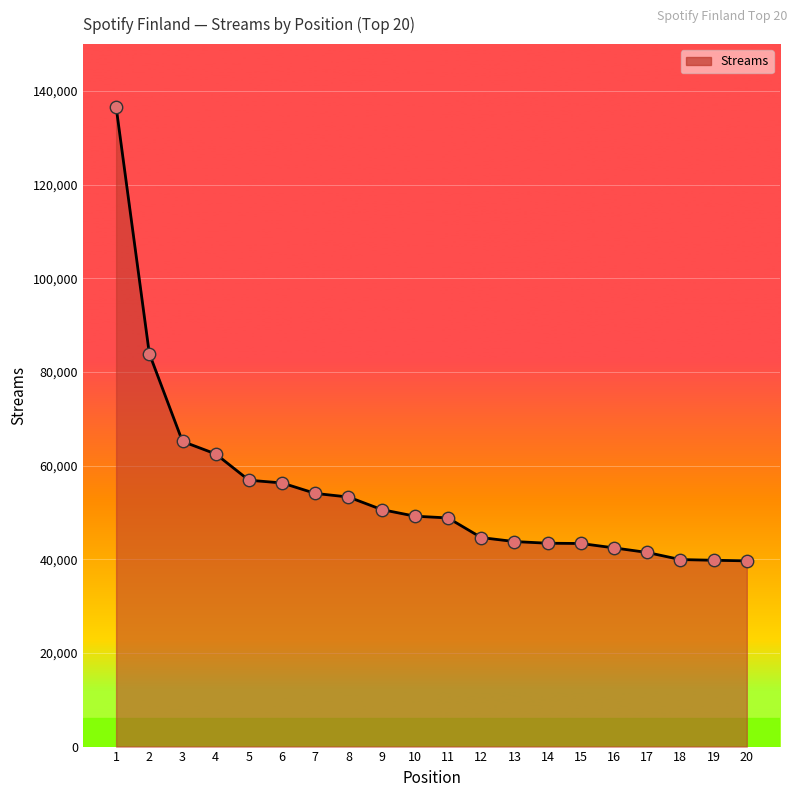

What is the change in value from 8 to 15?

-9924